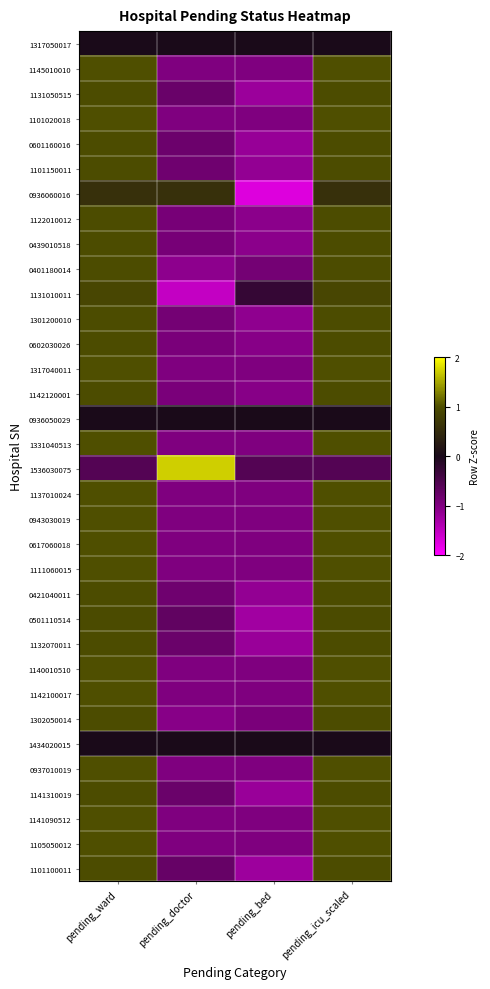

Reading left to right, list all the values displayed in this chart.

1317050017: pending_ward=0.0	pending_doctor=0.0	pending_bed=0.0	pending_icu_scaled=0.0
1145010010: pending_ward=1.0	pending_doctor=-1.0	pending_bed=-1.0	pending_icu_scaled=1.0
1131050515: pending_ward=1.0	pending_doctor=-0.8	pending_bed=-1.2	pending_icu_scaled=1.0
1101020018: pending_ward=1.0	pending_doctor=-1.0	pending_bed=-1.0	pending_icu_scaled=1.0
0601160016: pending_ward=1.0	pending_doctor=-0.8	pending_bed=-1.2	pending_icu_scaled=1.0
1101150011: pending_ward=1.0	pending_doctor=-0.8	pending_bed=-1.2	pending_icu_scaled=1.0
0936060016: pending_ward=0.6	pending_doctor=0.6	pending_bed=-1.7	pending_icu_scaled=0.6
1122010012: pending_ward=1.0	pending_doctor=-0.9	pending_bed=-1.1	pending_icu_scaled=1.0
0439010518: pending_ward=1.0	pending_doctor=-0.9	pending_bed=-1.1	pending_icu_scaled=1.0
0401180014: pending_ward=1.0	pending_doctor=-1.1	pending_bed=-0.9	pending_icu_scaled=1.0
1131010011: pending_ward=0.9	pending_doctor=-1.5	pending_bed=-0.3	pending_icu_scaled=0.9
1301200010: pending_ward=1.0	pending_doctor=-0.9	pending_bed=-1.1	pending_icu_scaled=1.0
0602030026: pending_ward=1.0	pending_doctor=-1.0	pending_bed=-1.0	pending_icu_scaled=1.0
1317040011: pending_ward=1.0	pending_doctor=-1.0	pending_bed=-1.0	pending_icu_scaled=1.0
1142120001: pending_ward=1.0	pending_doctor=-0.9	pending_bed=-1.1	pending_icu_scaled=1.0
0936050029: pending_ward=0.0	pending_doctor=0.0	pending_bed=0.0	pending_icu_scaled=0.0
1331040513: pending_ward=1.0	pending_doctor=-1.0	pending_bed=-1.0	pending_icu_scaled=1.0
1536030075: pending_ward=-0.6	pending_doctor=1.7	pending_bed=-0.6	pending_icu_scaled=-0.6
1137010024: pending_ward=1.0	pending_doctor=-1.0	pending_bed=-1.0	pending_icu_scaled=1.0
0943030019: pending_ward=1.0	pending_doctor=-1.0	pending_bed=-1.0	pending_icu_scaled=1.0
0617060018: pending_ward=1.0	pending_doctor=-1.0	pending_bed=-1.0	pending_icu_scaled=1.0
1111060015: pending_ward=1.0	pending_doctor=-1.0	pending_bed=-1.0	pending_icu_scaled=1.0
0421040011: pending_ward=1.0	pending_doctor=-0.8	pending_bed=-1.2	pending_icu_scaled=1.0
0501110514: pending_ward=1.0	pending_doctor=-0.7	pending_bed=-1.3	pending_icu_scaled=1.0
1132070011: pending_ward=1.0	pending_doctor=-0.8	pending_bed=-1.2	pending_icu_scaled=1.0
1140010510: pending_ward=1.0	pending_doctor=-1.0	pending_bed=-1.0	pending_icu_scaled=1.0
1142100017: pending_ward=1.0	pending_doctor=-1.0	pending_bed=-1.0	pending_icu_scaled=1.0
1302050014: pending_ward=1.0	pending_doctor=-1.1	pending_bed=-0.9	pending_icu_scaled=1.0
1434020015: pending_ward=0.0	pending_doctor=0.0	pending_bed=0.0	pending_icu_scaled=0.0
0937010019: pending_ward=1.0	pending_doctor=-1.0	pending_bed=-1.0	pending_icu_scaled=1.0
1141310019: pending_ward=1.0	pending_doctor=-0.8	pending_bed=-1.2	pending_icu_scaled=1.0
1141090512: pending_ward=1.0	pending_doctor=-1.0	pending_bed=-1.0	pending_icu_scaled=1.0
1105050012: pending_ward=1.0	pending_doctor=-1.0	pending_bed=-1.0	pending_icu_scaled=1.0
1101100011: pending_ward=1.0	pending_doctor=-0.7	pending_bed=-1.2	pending_icu_scaled=1.0